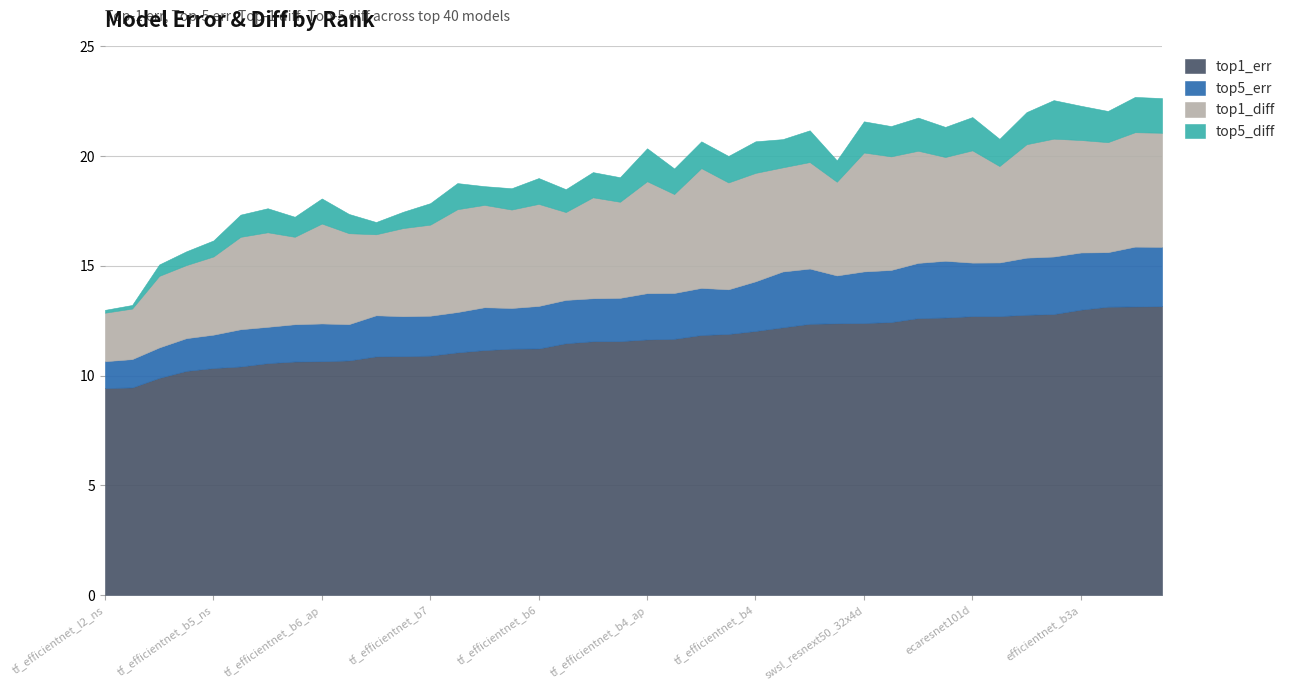

How many lines are shown in the chart?

4